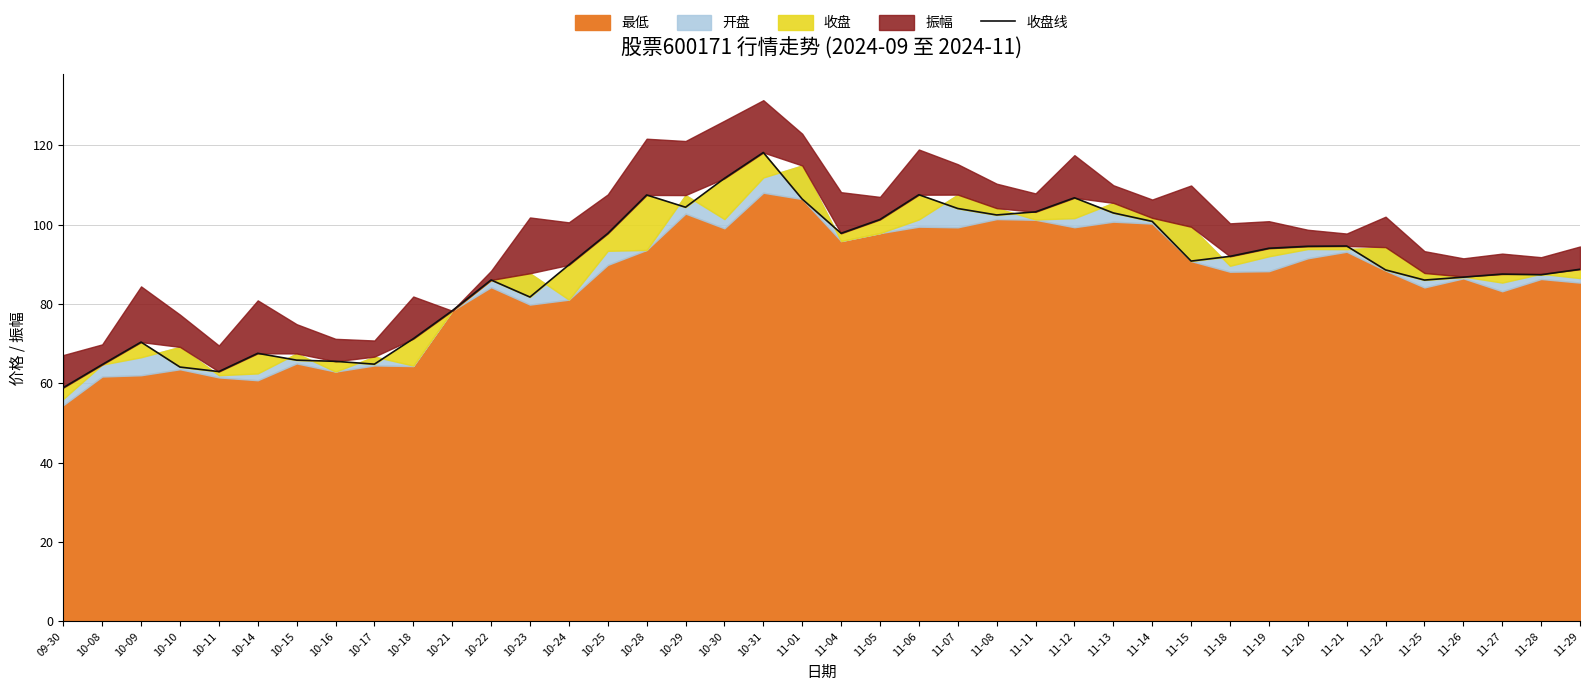

What is the maximum value shown in the chart?

118.2